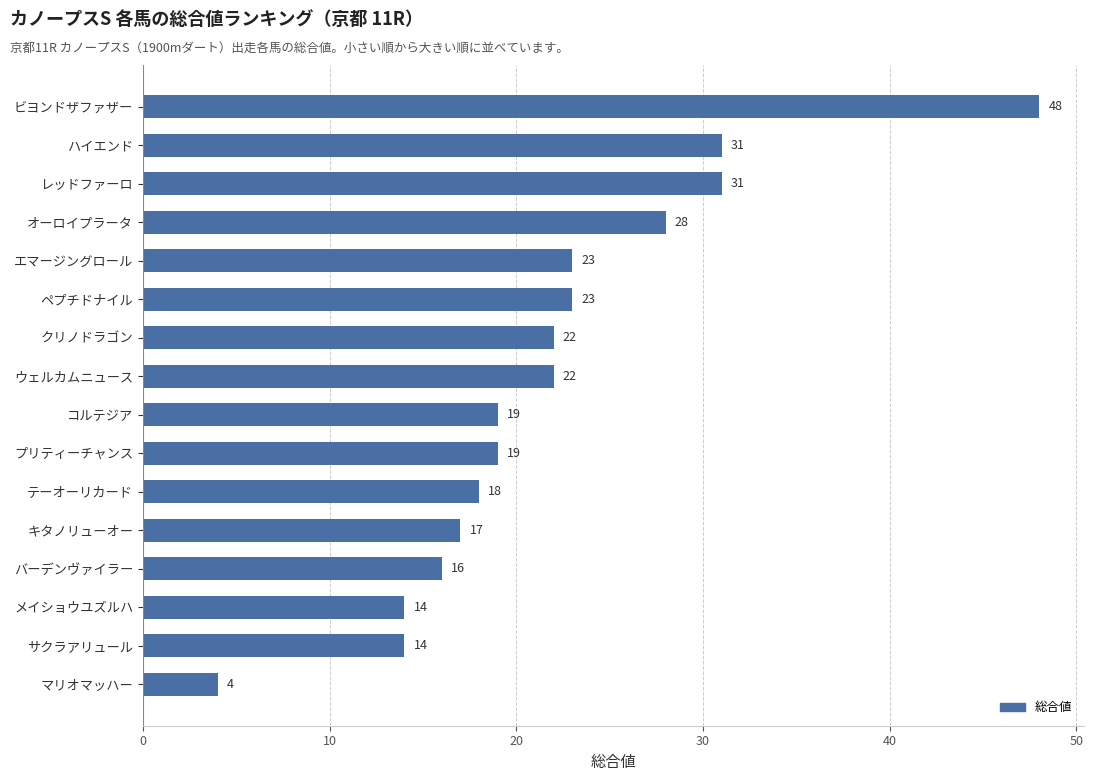

Count the number of categories in the chart.

16